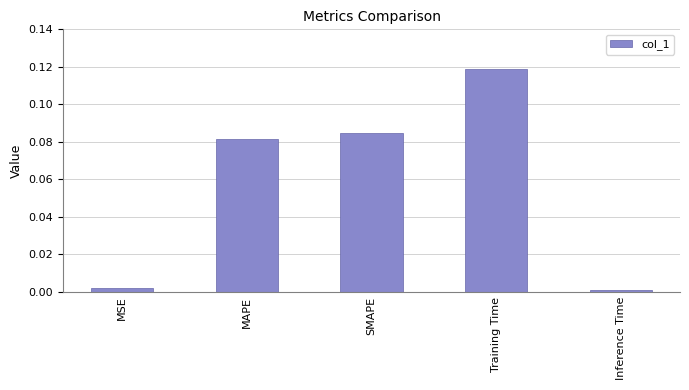

Does the chart contain any negative values?

No